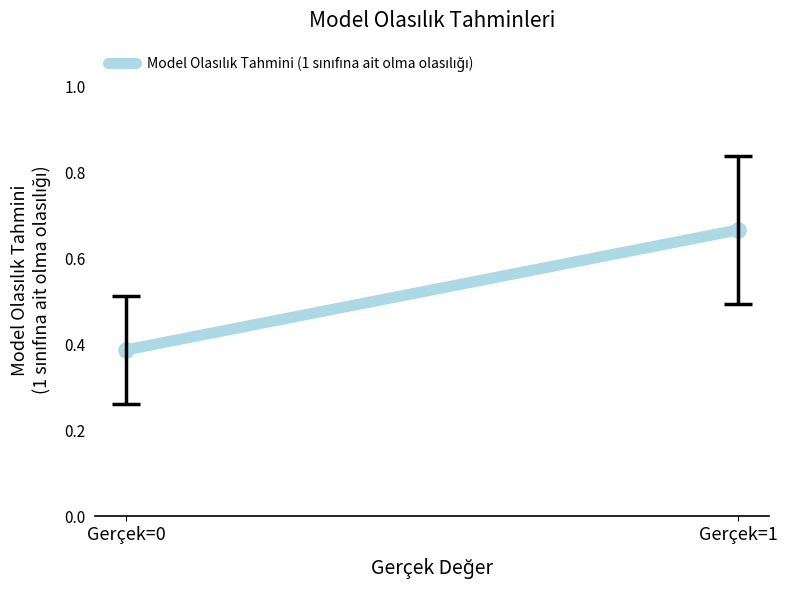

What is the range of Y values (max minus min)?

0.3